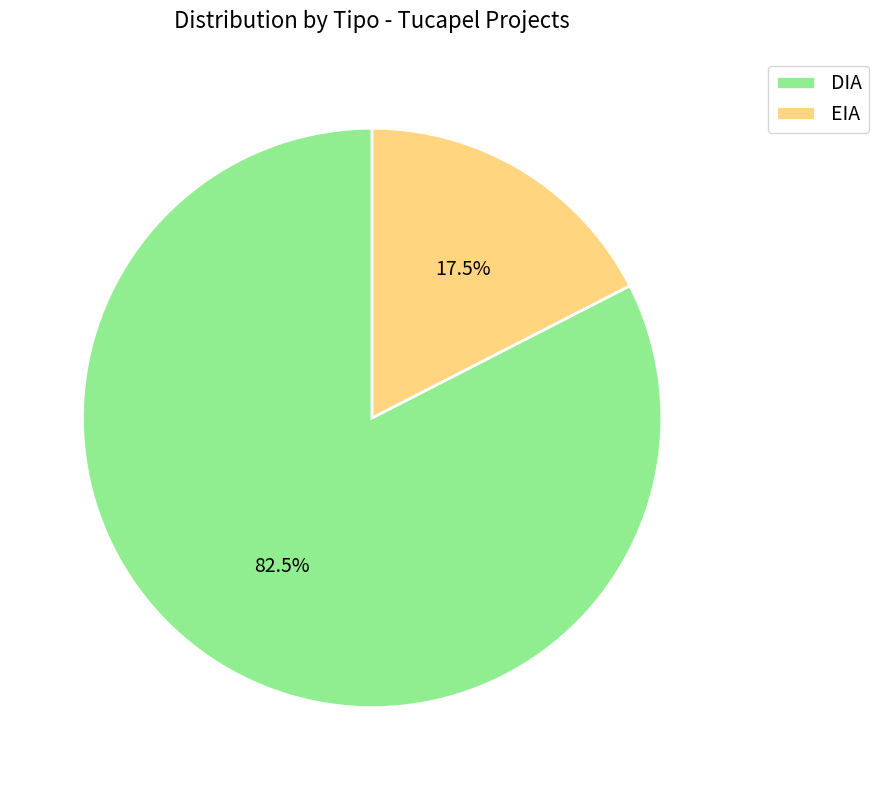

To the nearest percent, what is the average slice percentage?

50%